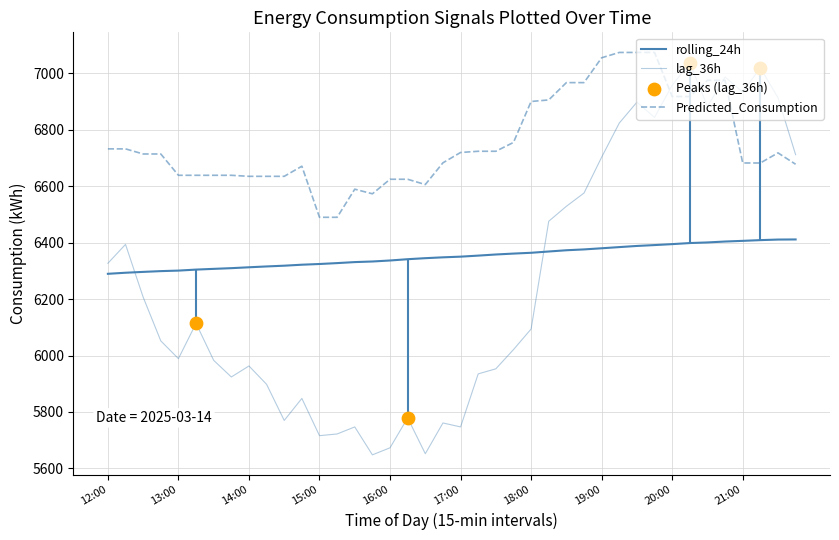

What is the total value across all series at 14:15?

18849.0